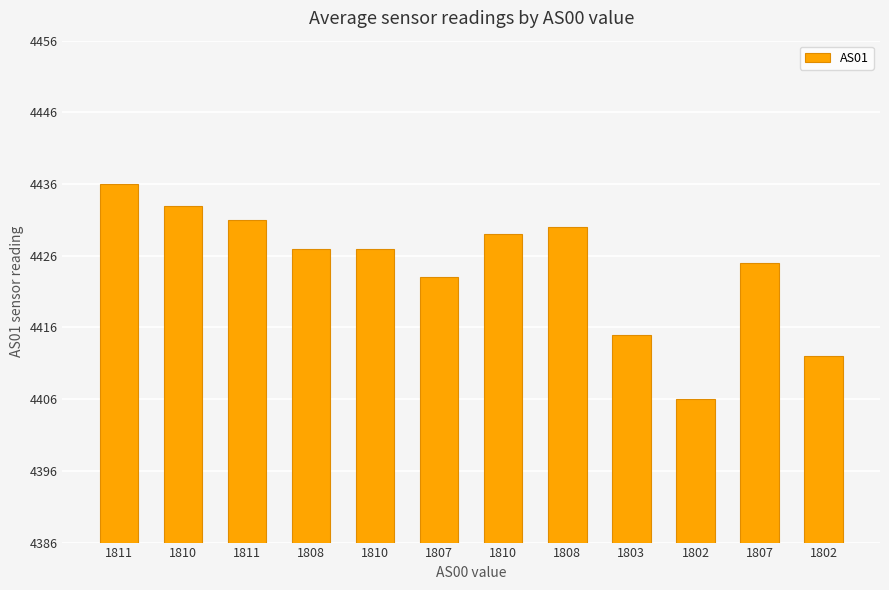

Does the chart contain stacked bars?

No